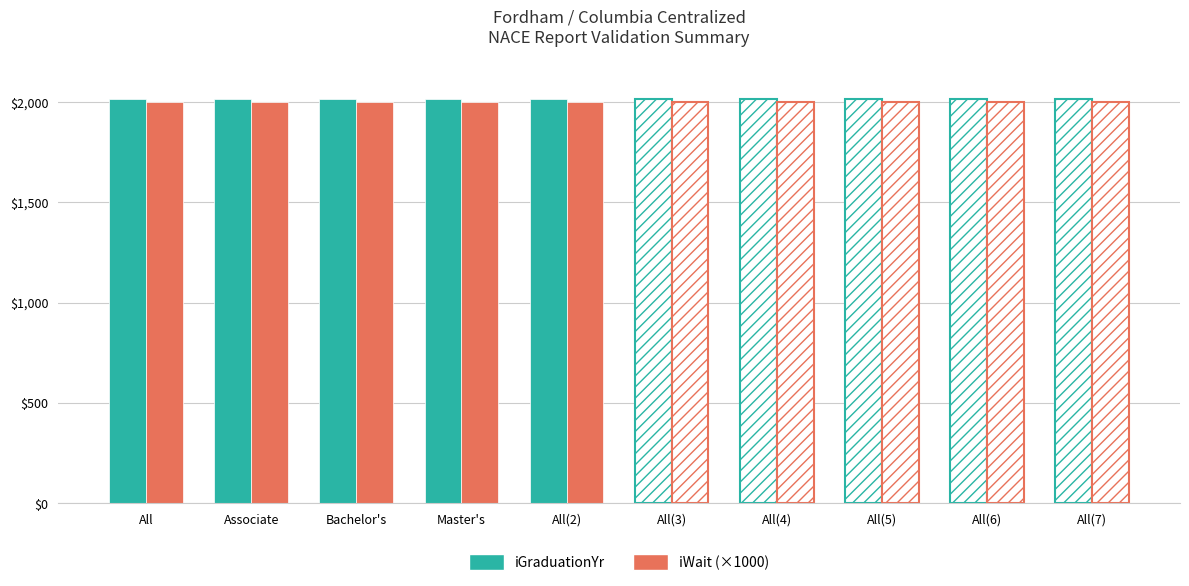

How many categories are shown in the chart?

10